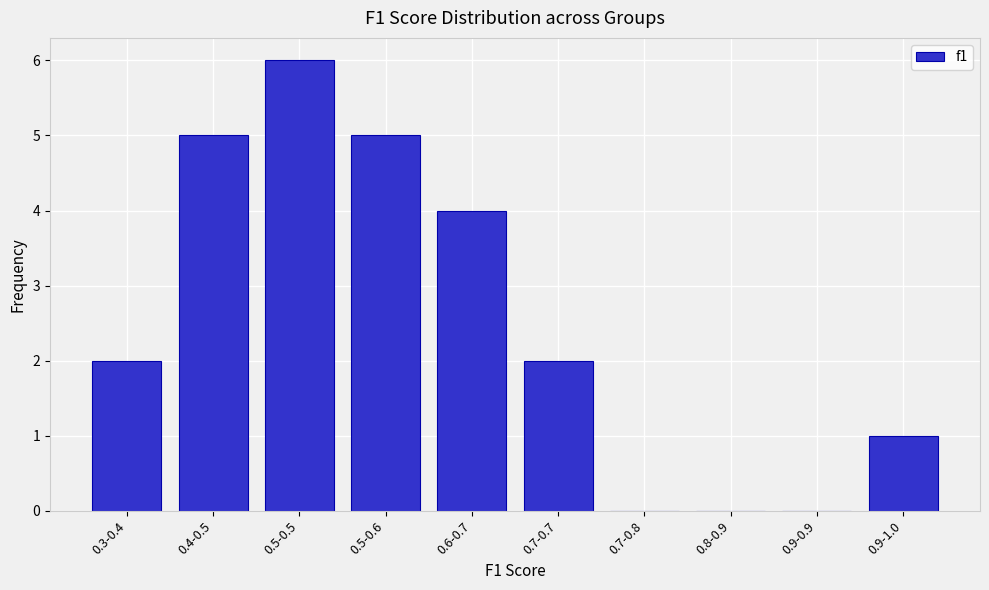

Reading left to right, extract all data points from this chart.

0.3-0.4=2	0.4-0.5=5	0.5-0.5=6	0.5-0.6=5	0.6-0.7=4	0.7-0.7=2	0.7-0.8=0	0.8-0.9=0	0.9-0.9=0	0.9-1.0=1